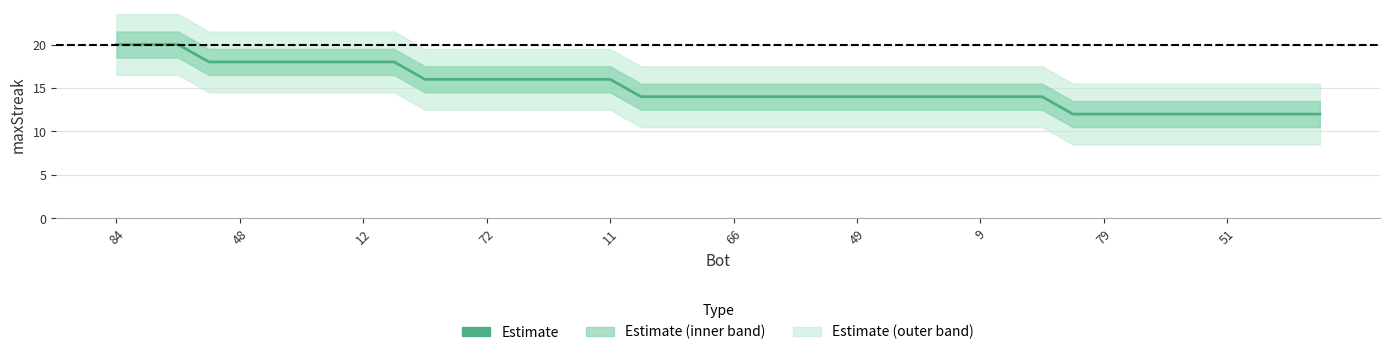

Reading right to left, extract all data points from this chart.

12	12	12	12	12	12	12	12	12	14	14	14	14	14	14	14	14	14	14	14	14	14	14	16	16	16	16	16	16	16	18	18	18	18	18	18	18	20	20	20